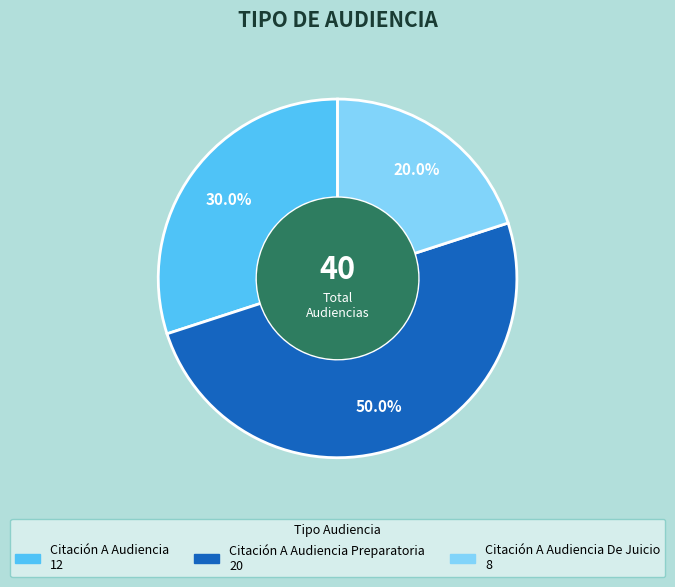

How many segments does this pie chart have?

3